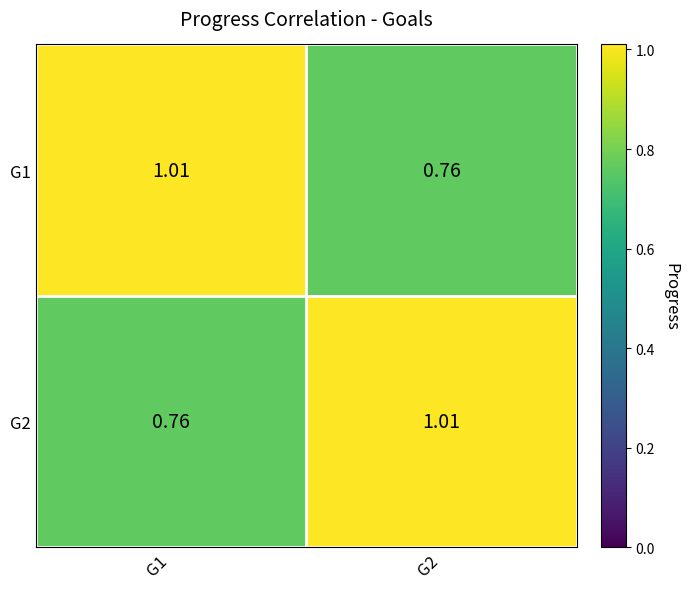

Is the value of G2 at G1 greater than the value of G1 at G1?

No